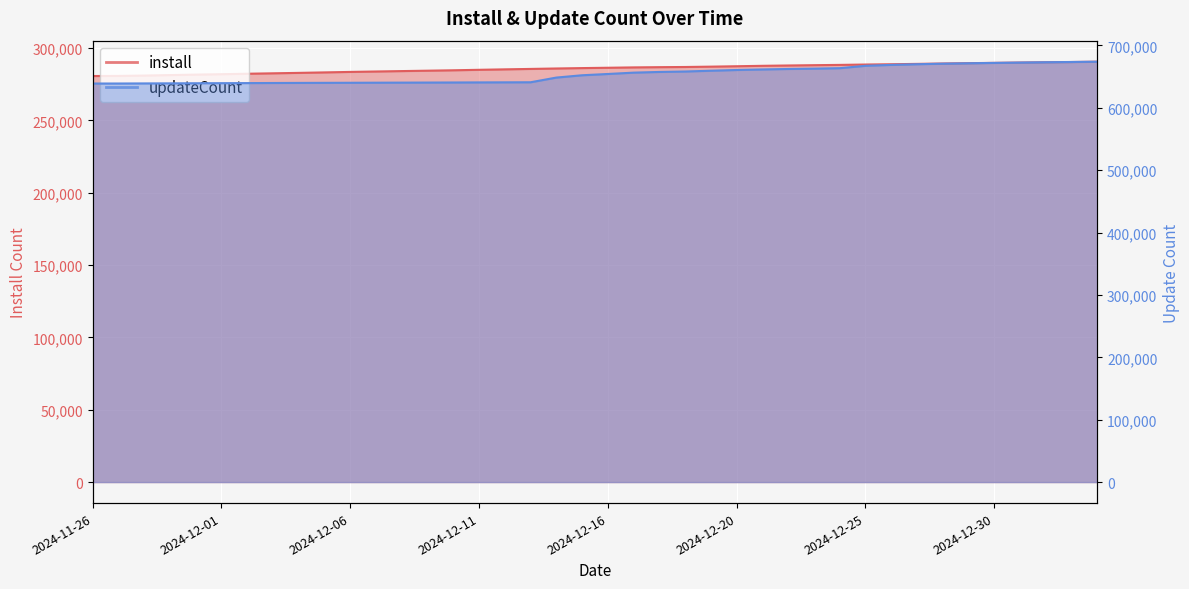

What is the label of the 24th point from the right?

2024-12-12